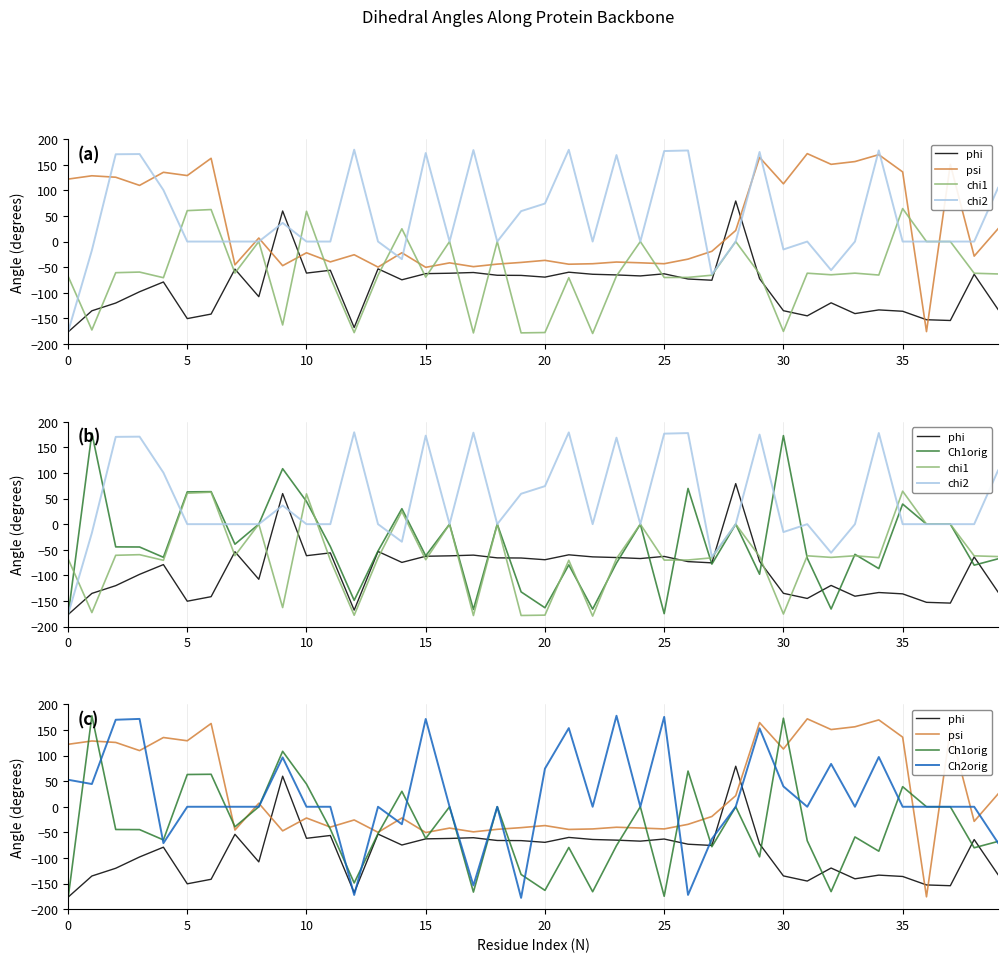

What is the smallest value displayed?

-179.7